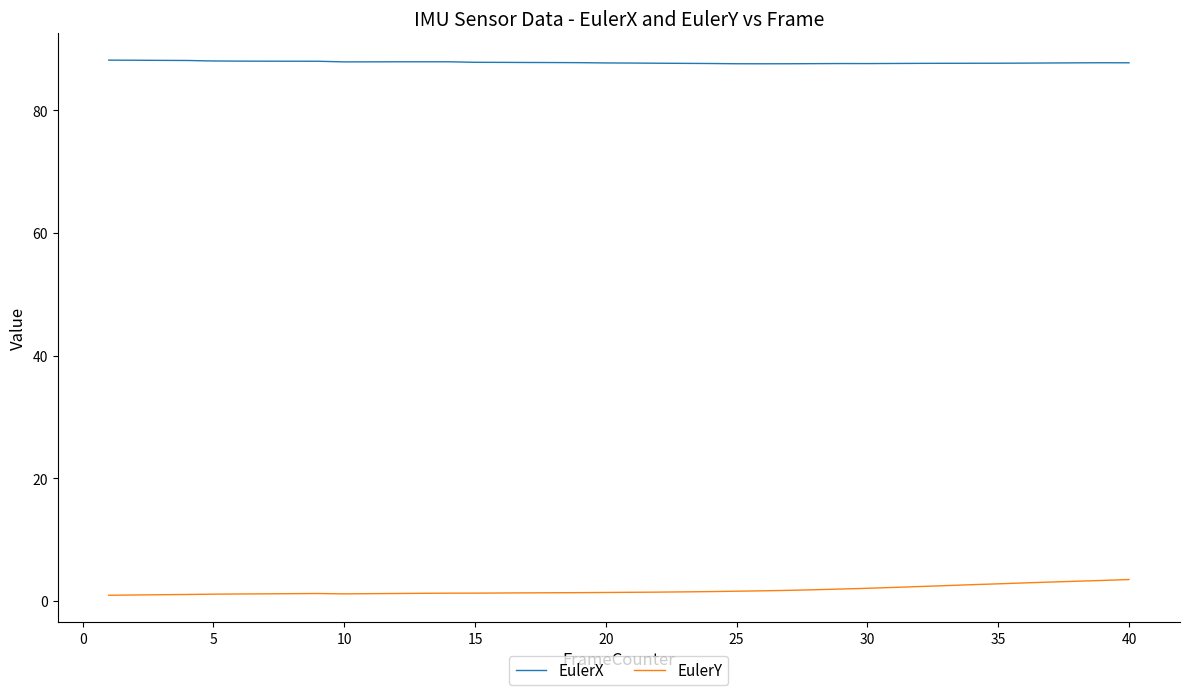

What is the difference between the maximum and minimum values in the EulerY series?

2.6